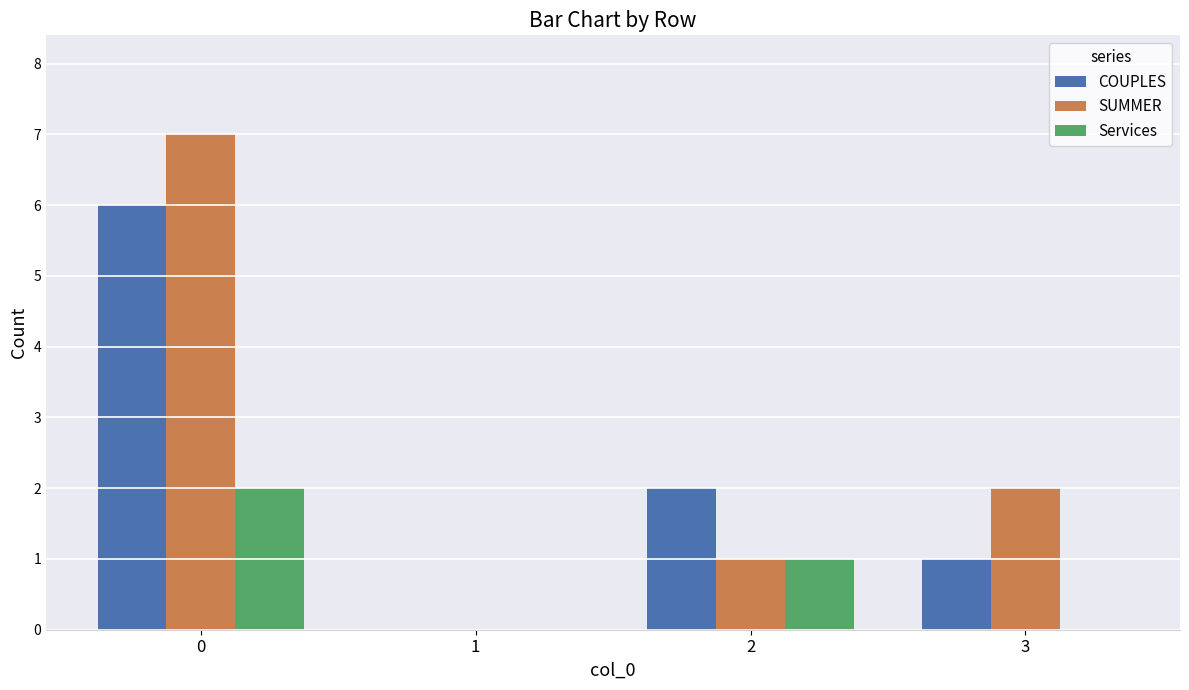

Reading left to right, what are all the values shown in this chart?

COUPLES: 0=6	1=0	2=2	3=1
SUMMER: 0=7	1=0	2=1	3=2
Services: 0=2	1=0	2=1	3=0